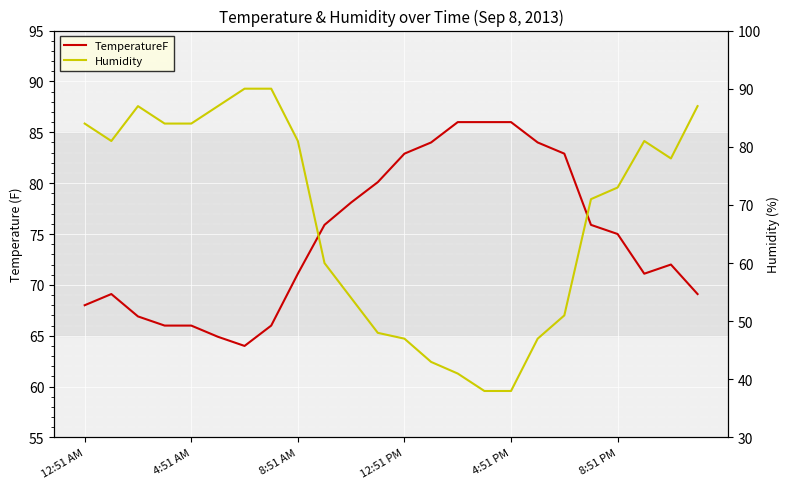

Reading left to right, extract all data points from this chart.

TemperatureF: 68.0	69.1	66.9	66.0	66.0	64.9	64.0	66.0	71.1	75.9	78.1	80.1	82.9	84.0	86.0	86.0	86.0	84.0	82.9	75.9	75.0	71.1	72.0	69.1
Humidity: 84.0	81.0	87.0	84.0	84.0	87.0	90.0	90.0	81.0	60.0	54.0	48.0	47.0	43.0	41.0	38.0	38.0	47.0	51.0	71.0	73.0	81.0	78.0	87.0